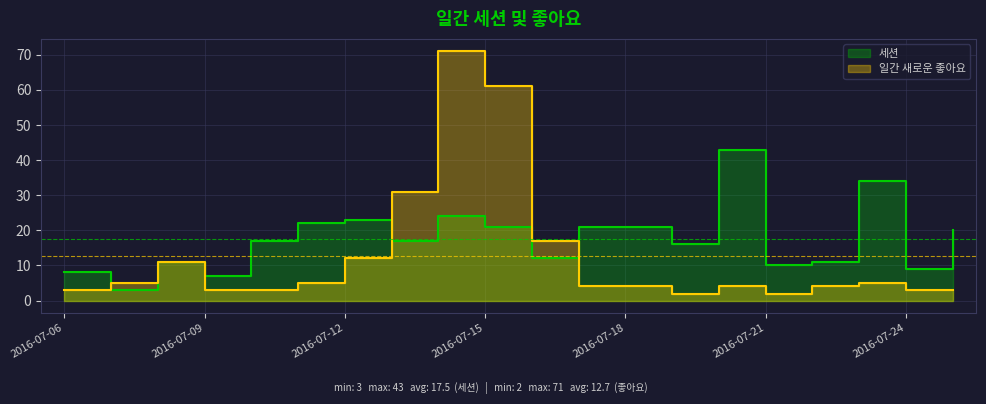

True or false: 세션 and 일간 새로운 좋아요 cross at least once.

True